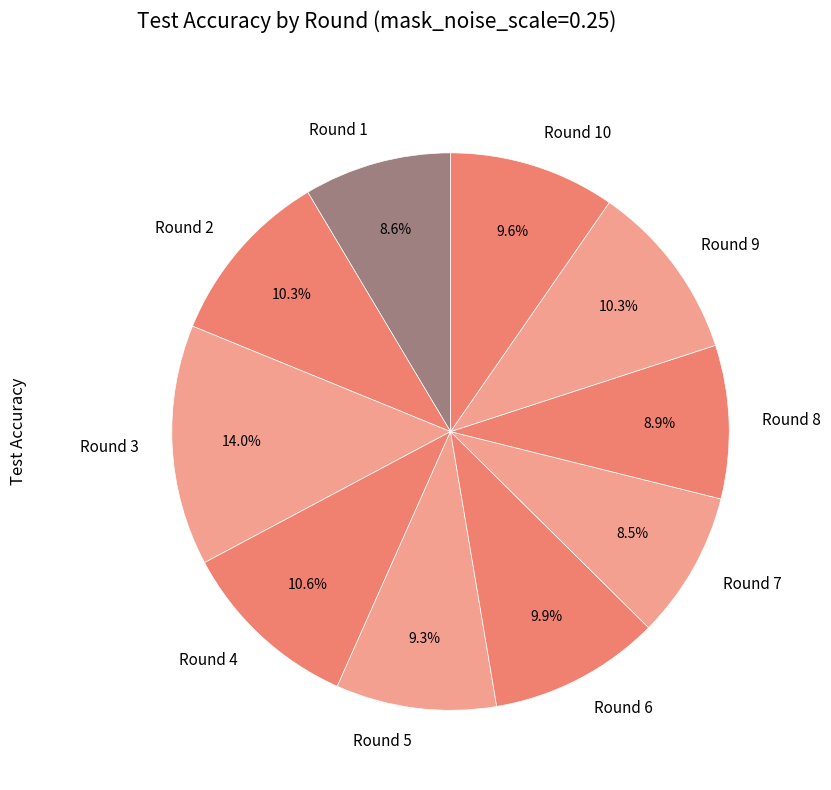

Which slice is the largest?

Round 3